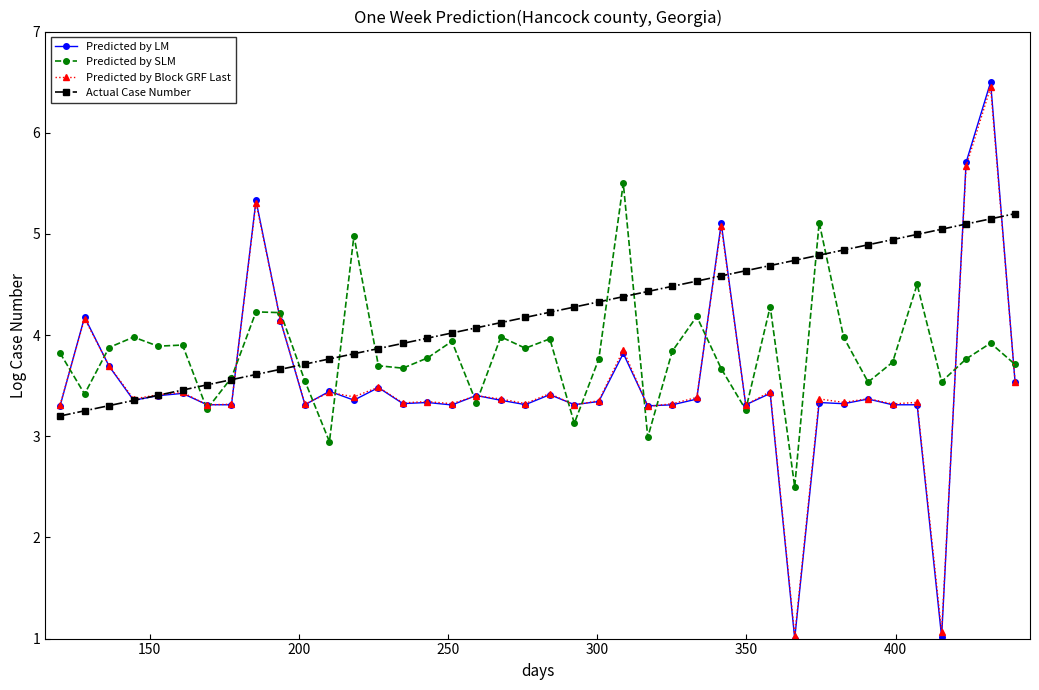

At how many categories does at least one series exceed 2?

40